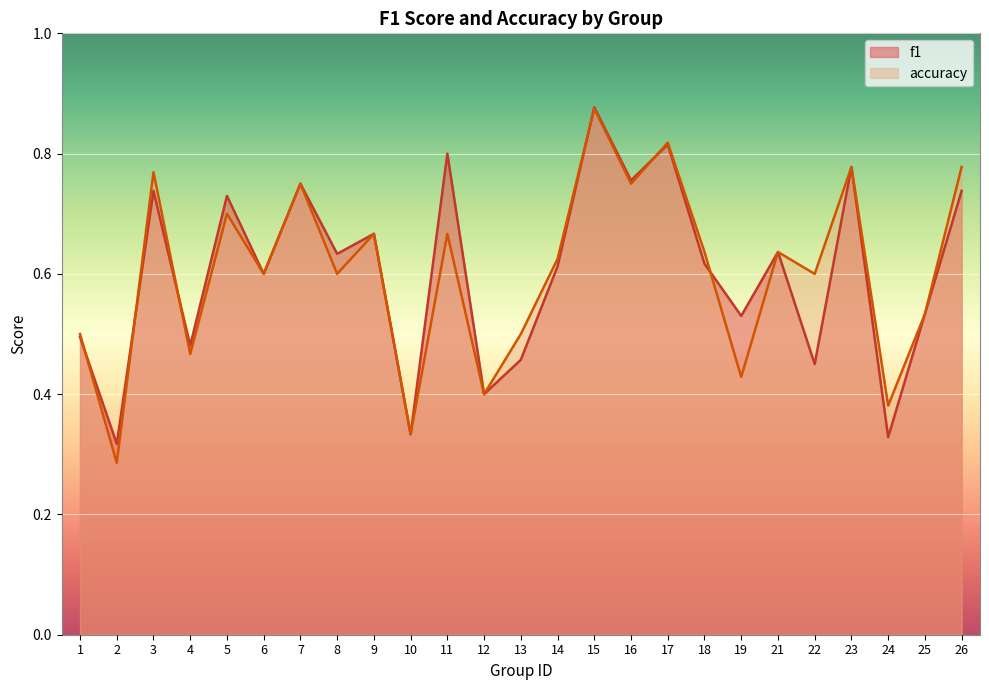

Does the chart display data point markers on the line(s)?

No